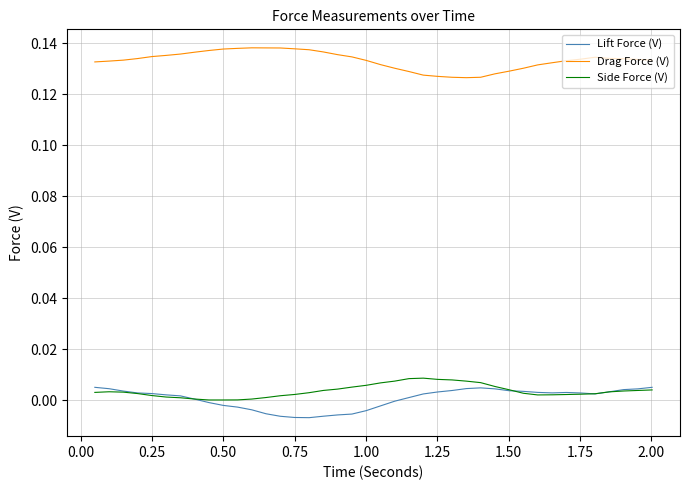

True or false: Lift Force (V) and Drag Force (V) cross at least once.

False